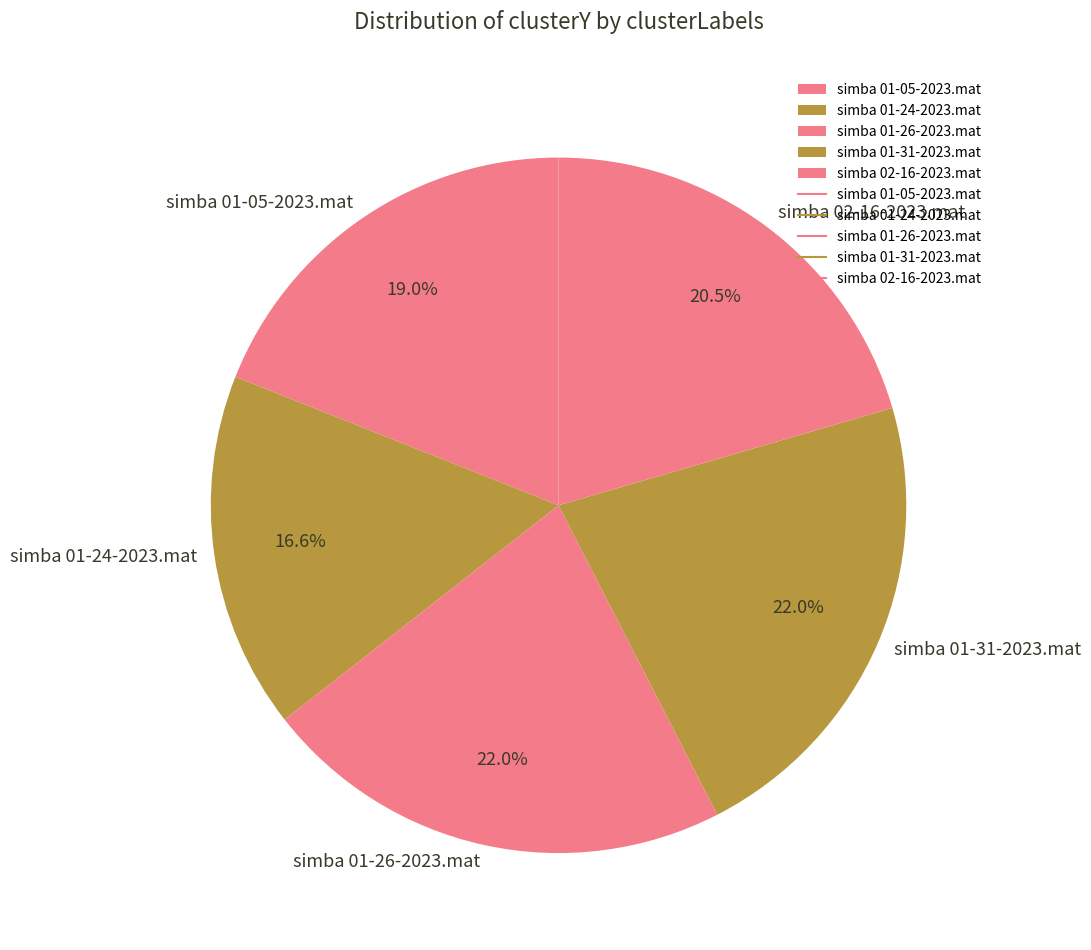

Is there a majority slice in this chart?

No